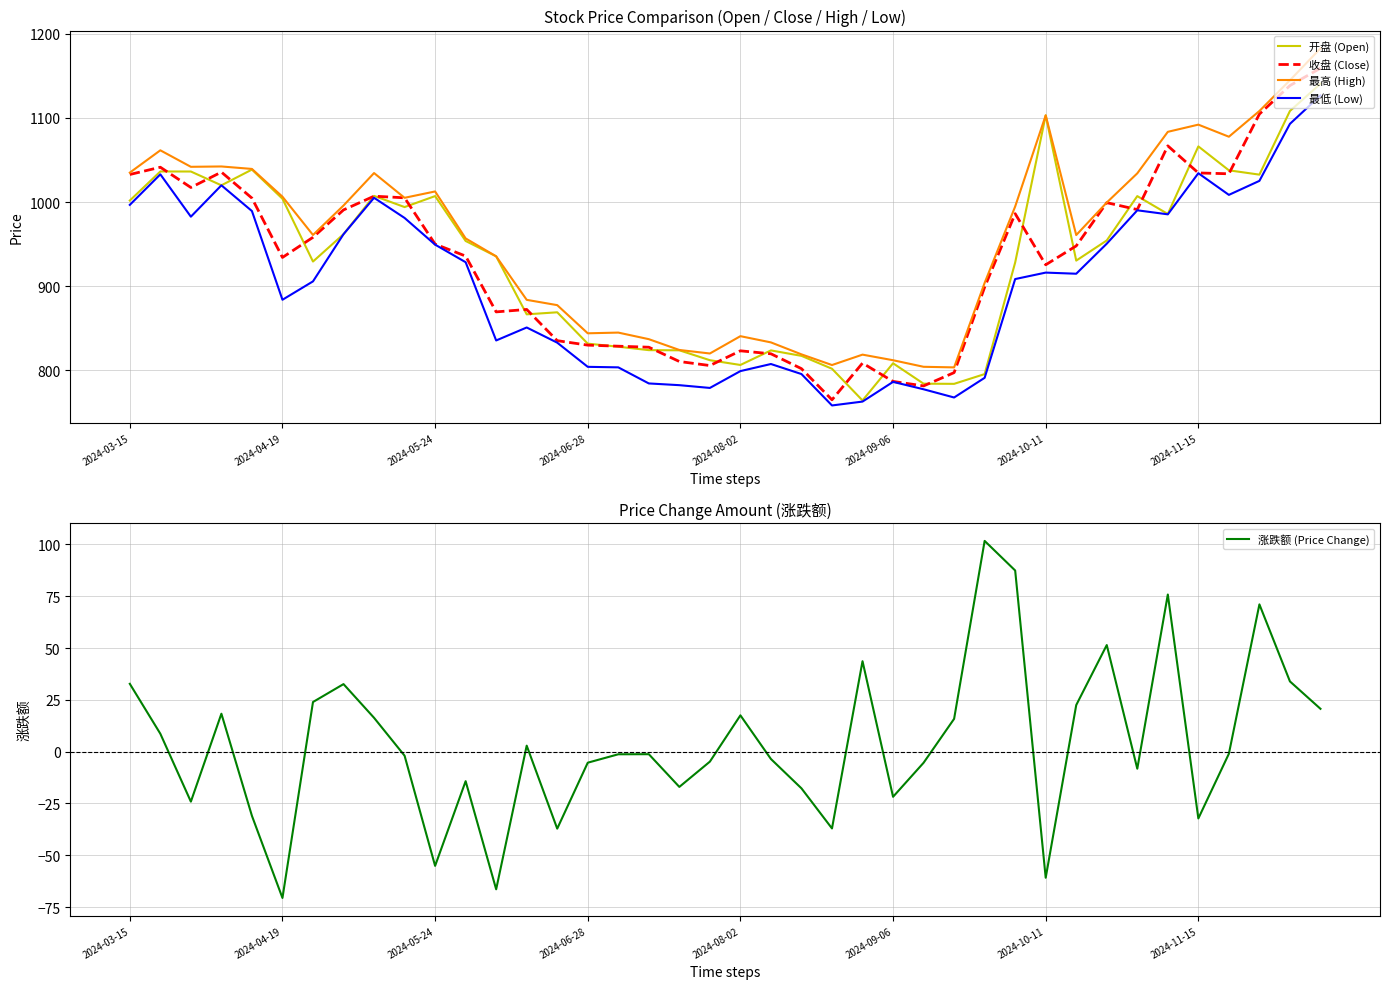

True or false: 开盘 (Open) and 最低 (Low) intersect in this chart.

False